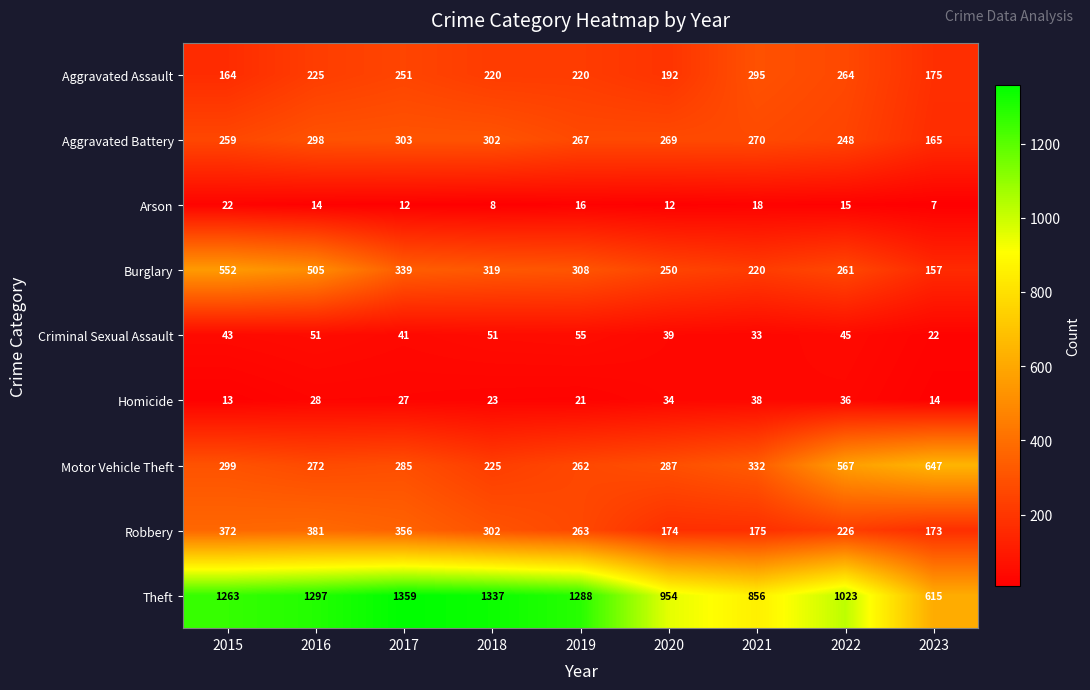

At which category is the sum across all series the highest?

2016